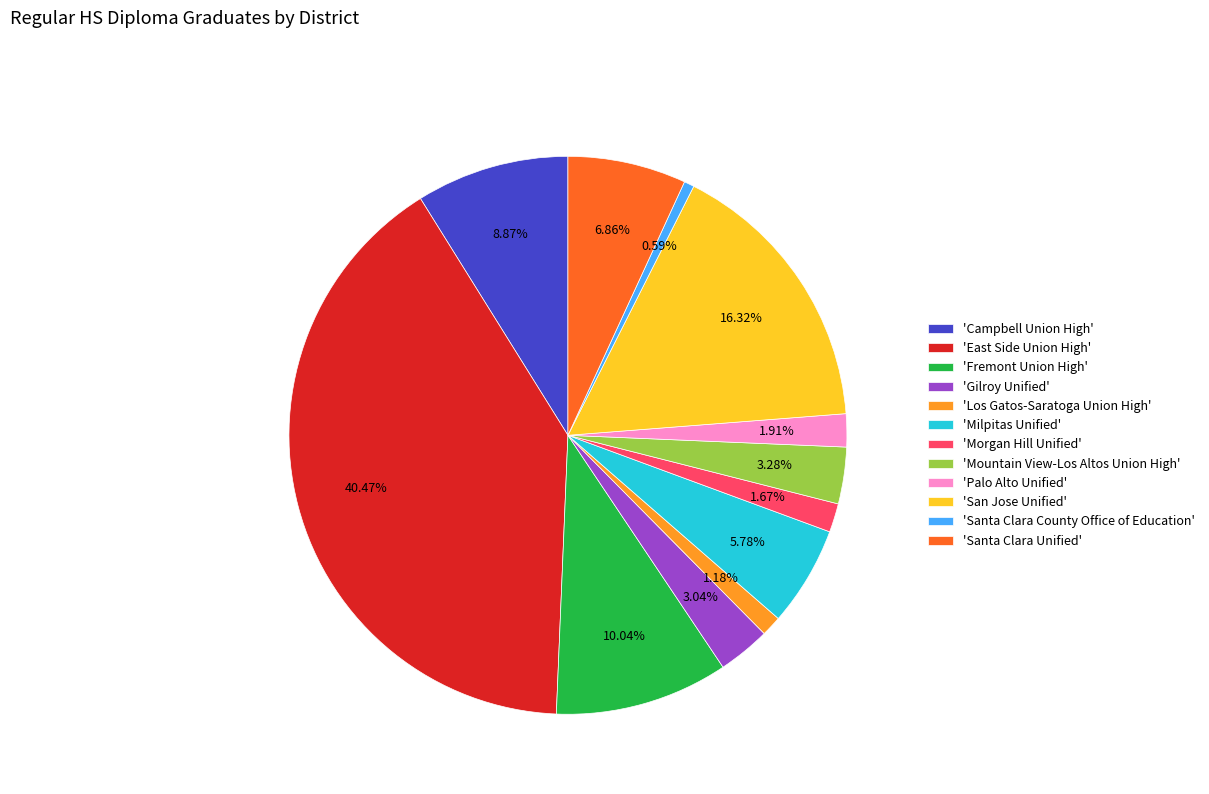

Is there any slice that represents more than half of the pie?

No